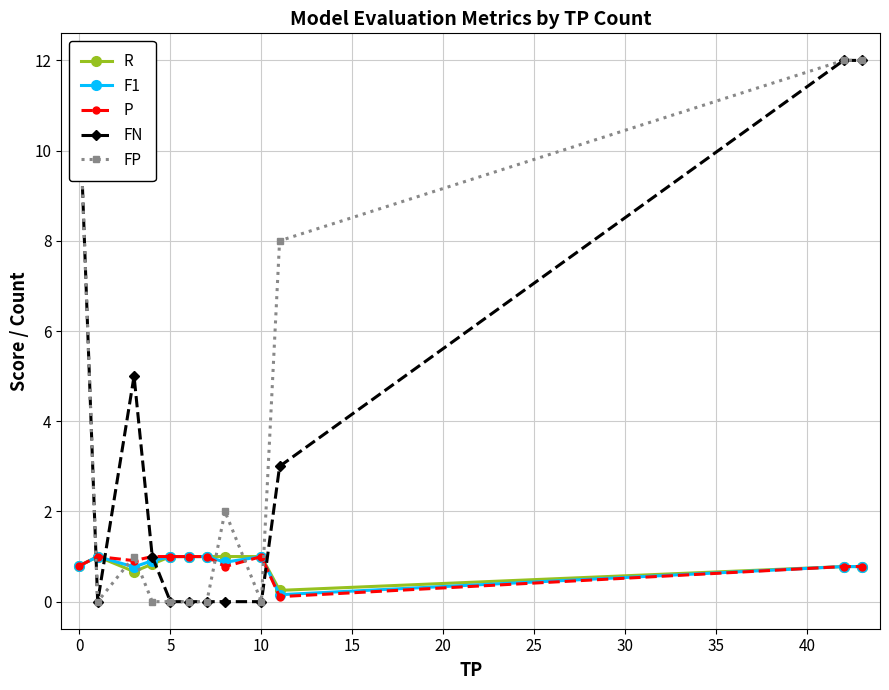

How many lines are shown in the chart?

5